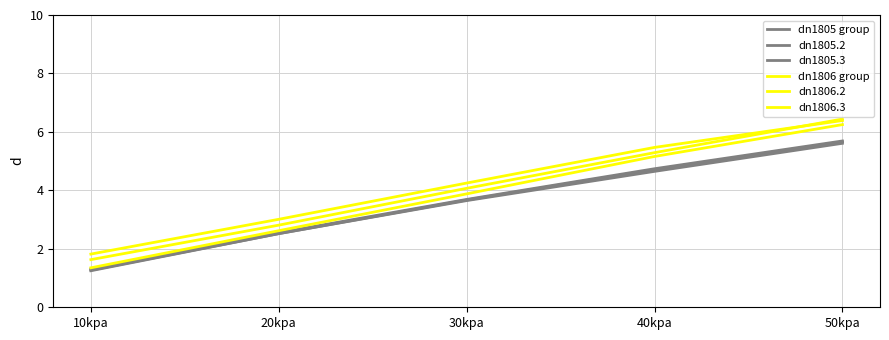

What is the difference between the second highest and second lowest values in the dn1805.2 series?

2.2